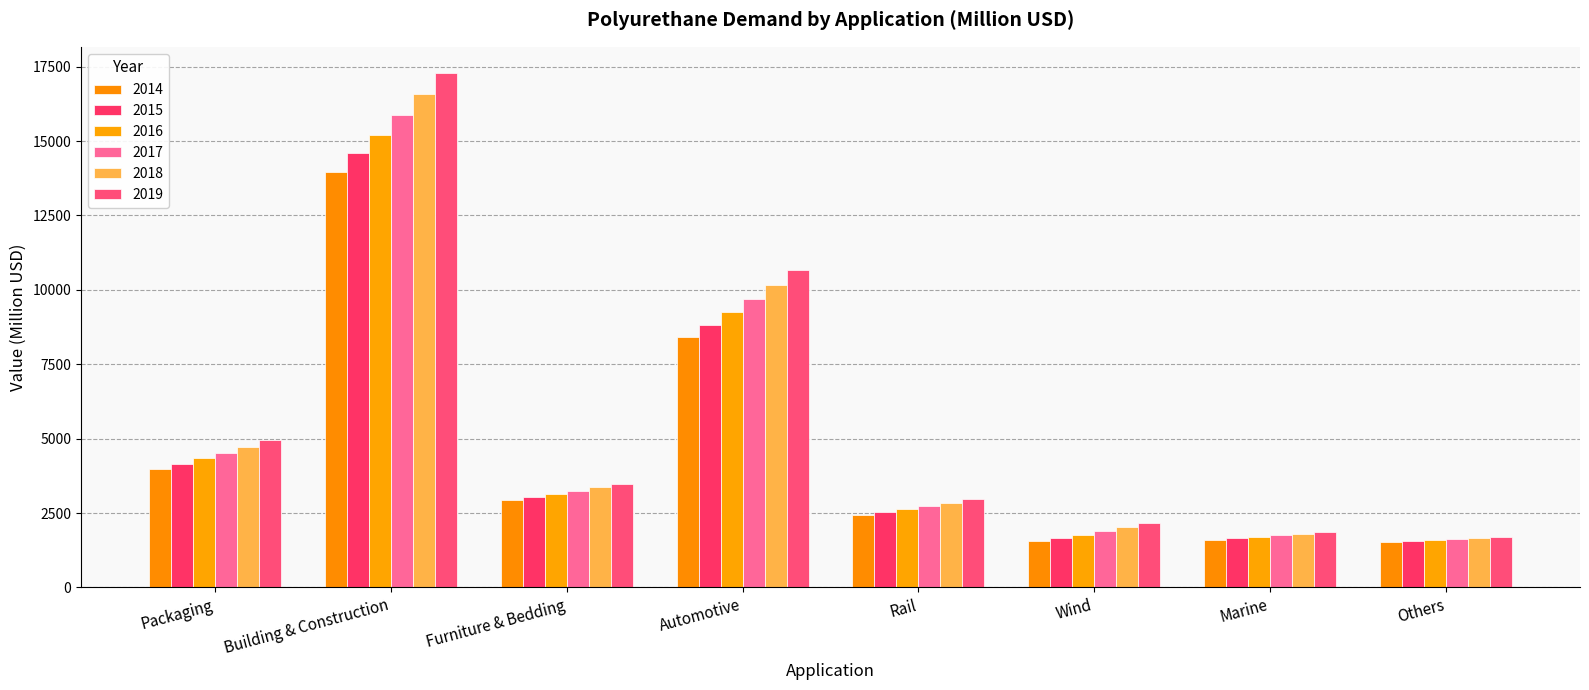

Reading right to left, what are all the values shown in this chart?

2014: 1517.6	1595.6	1547.1	2423.0	8413.1	2931.4	13975.8	3975.5
2015: 1558.2	1646.6	1656.8	2521.4	8821.7	3033.8	14583.3	4152.9
2016: 1597.2	1699.3	1774.4	2624.0	9251.1	3140.1	15218.3	4338.5
2017: 1634.1	1753.7	1900.5	2731.0	9702.5	3250.4	15882.3	4532.7
2018: 1668.5	1810.0	2035.6	2842.5	10177.2	3365.0	16576.7	4735.9
2019: 1700.0	1868.2	2180.5	2959.0	10676.5	3483.9	17303.1	4948.7